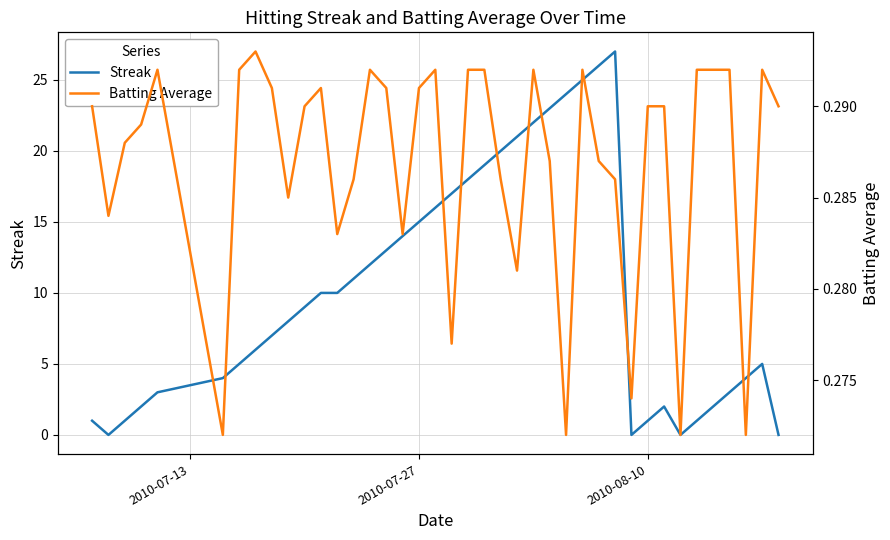

What is the highest value of the Streak series?

27